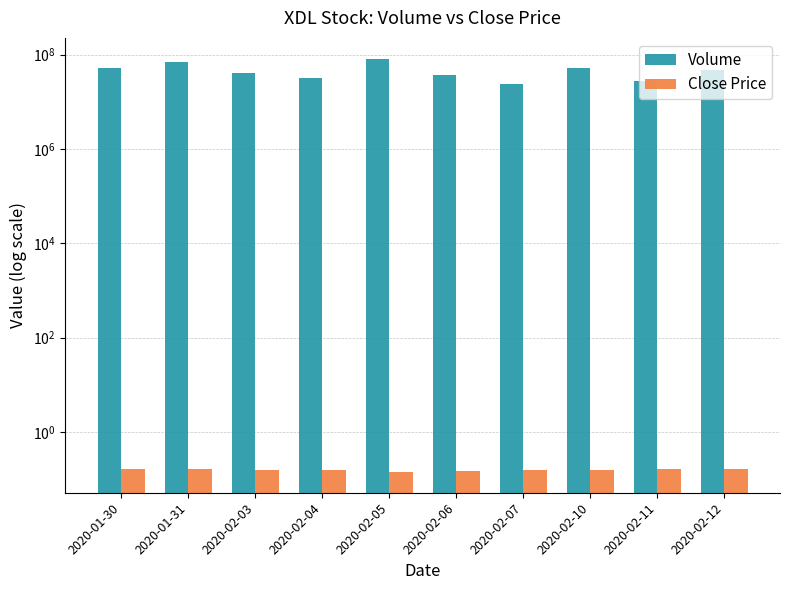

What is the difference between the highest and lowest values at 2020-02-12?

46694399.8